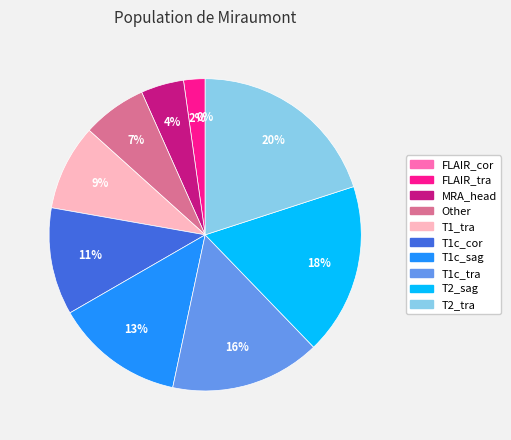

Rank the categories by value from highest to lowest.

T2_tra, T2_sag, T1c_tra, T1c_sag, T1c_cor, T1_tra, Other, MRA_head, FLAIR_tra, FLAIR_cor